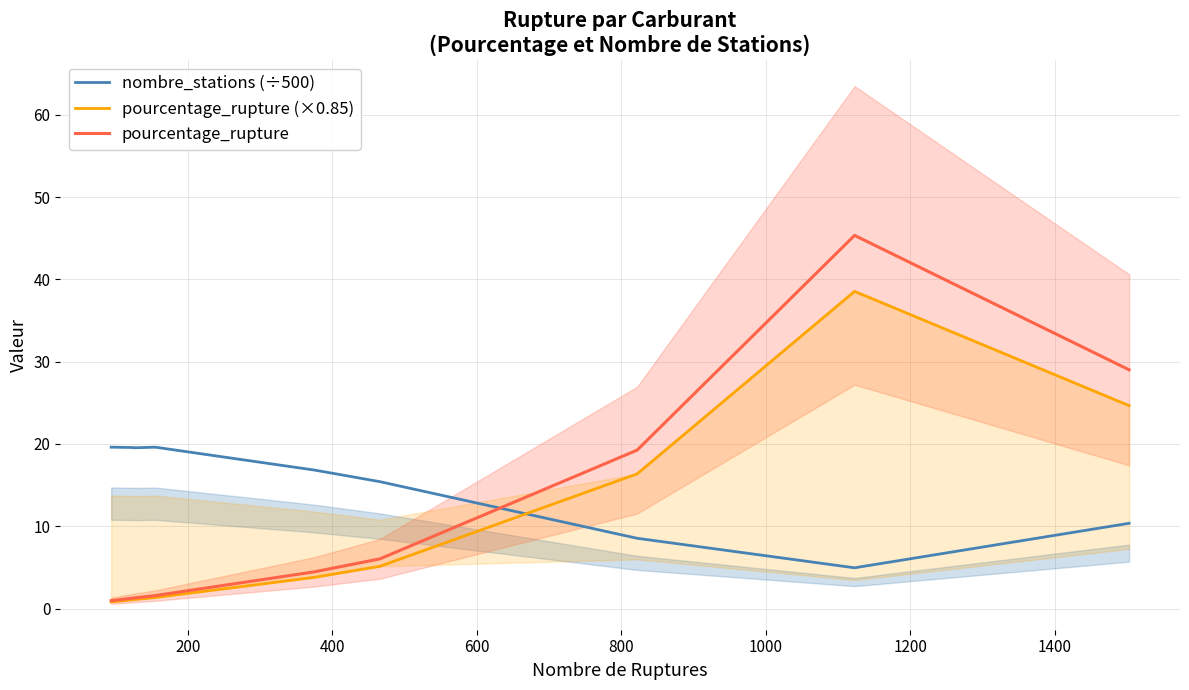

What is the maximum value for pourcentage_rupture?

45.3